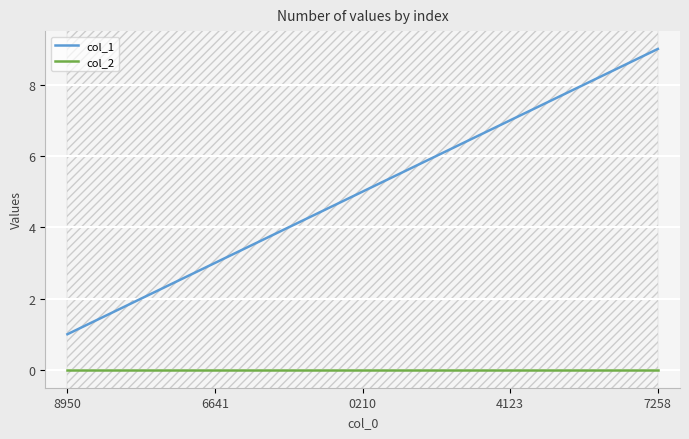

The value of col_2 at 8950 is 0. True or false?

True